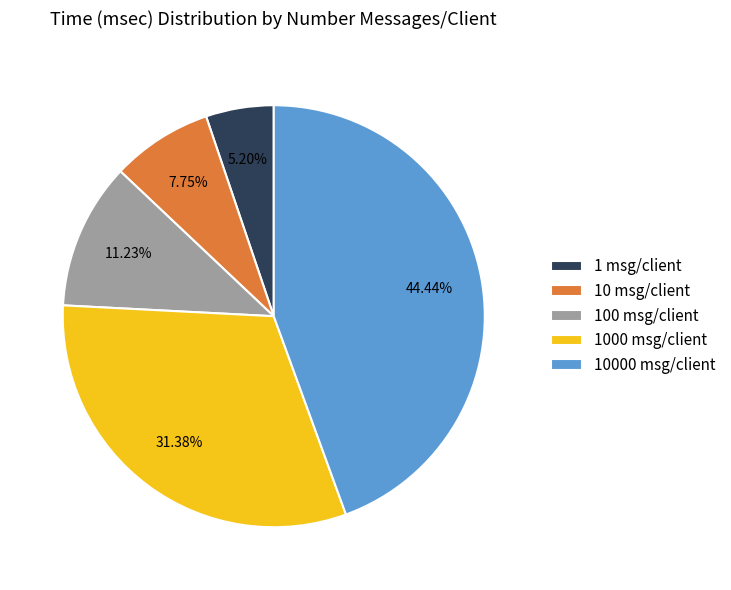

What is the ratio of the value at 10 msg/client to the value at 100 msg/client?

0.7